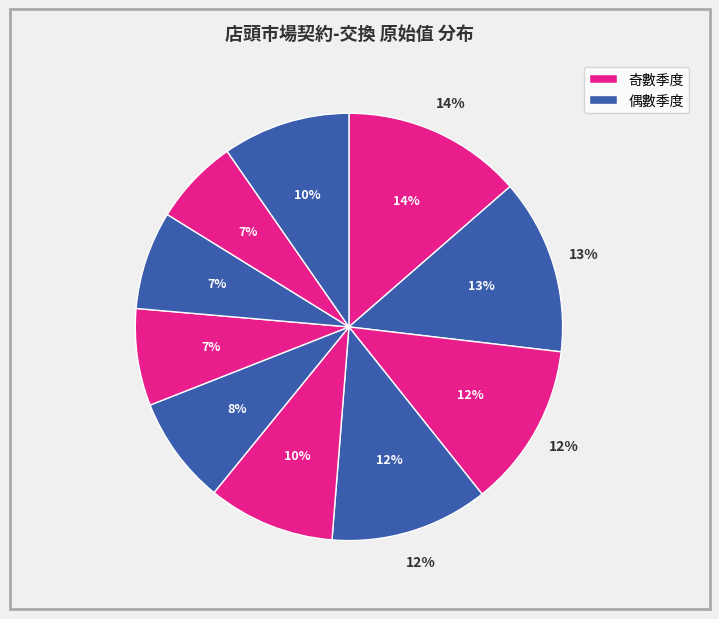

Is there any slice that represents more than half of the pie?

No